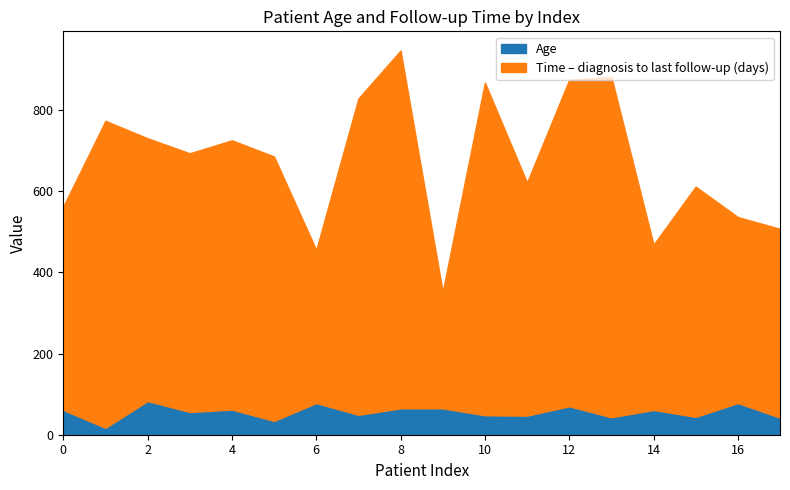

How many data points does each series have?

18